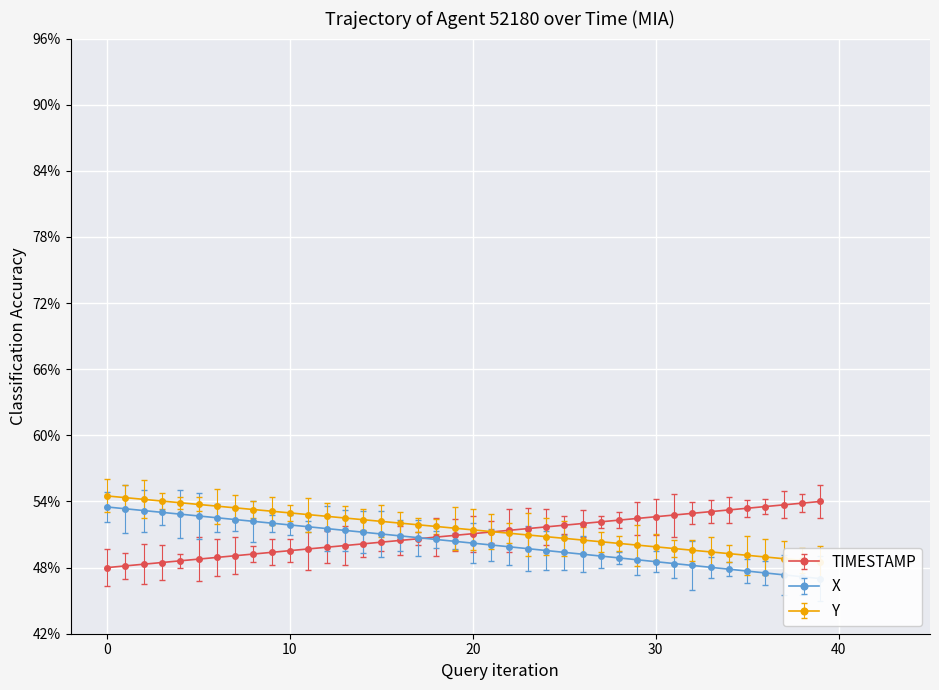

Reading left to right, transcribe all the data shown in this chart.

X: 0.5	0.5	0.5	0.5	0.5	0.5	0.5	0.5	0.5	0.5	0.5	0.5	0.5	0.5	0.5	0.5	0.5	0.5	0.5	0.5	0.5	0.5	0.5	0.5	0.5	0.5	0.5	0.5	0.5	0.5	0.5	0.5	0.5	0.5	0.5	0.5	0.5	0.5	0.5	0.5
Y: 0.5	0.5	0.5	0.5	0.5	0.5	0.5	0.5	0.5	0.5	0.5	0.5	0.5	0.5	0.5	0.5	0.5	0.5	0.5	0.5	0.5	0.5	0.5	0.5	0.5	0.5	0.5	0.5	0.5	0.5	0.5	0.5	0.5	0.5	0.5	0.5	0.5	0.5	0.5	0.5
TIMESTAMP: 0.5	0.5	0.5	0.5	0.5	0.5	0.5	0.5	0.5	0.5	0.5	0.5	0.5	0.5	0.5	0.5	0.5	0.5	0.5	0.5	0.5	0.5	0.5	0.5	0.5	0.5	0.5	0.5	0.5	0.5	0.5	0.5	0.5	0.5	0.5	0.5	0.5	0.5	0.5	0.5